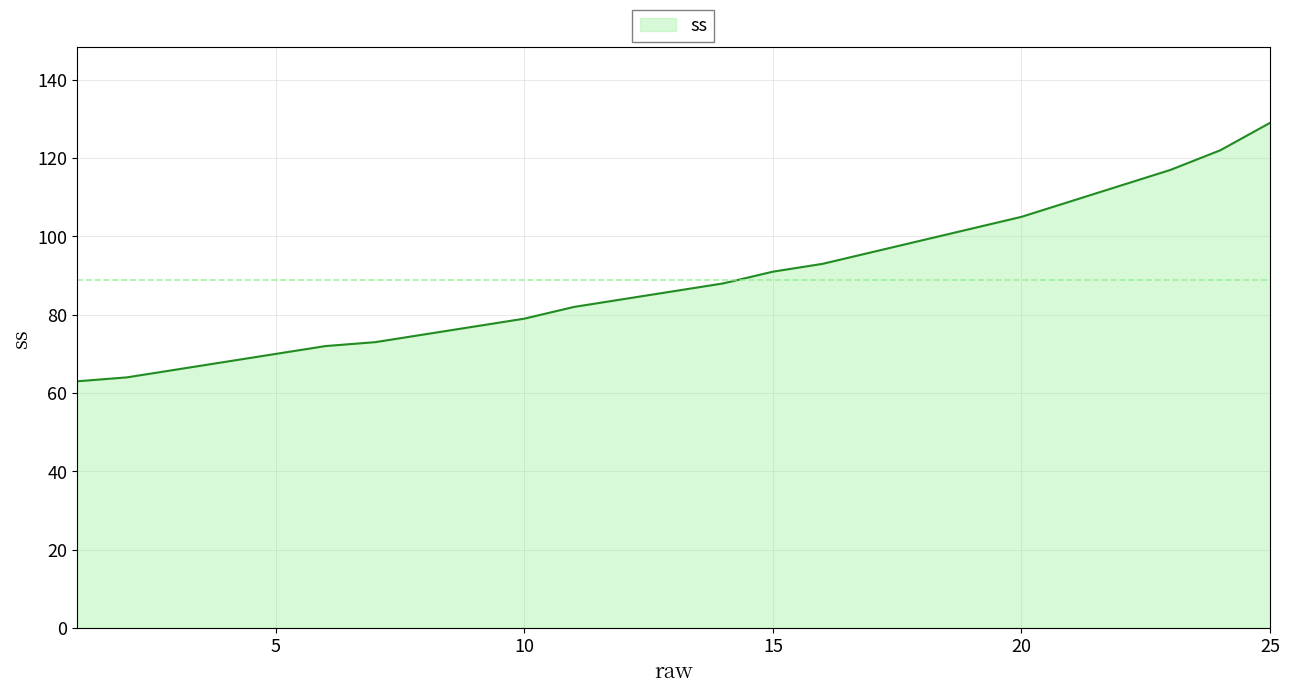

How many categories are shown in the chart?

25